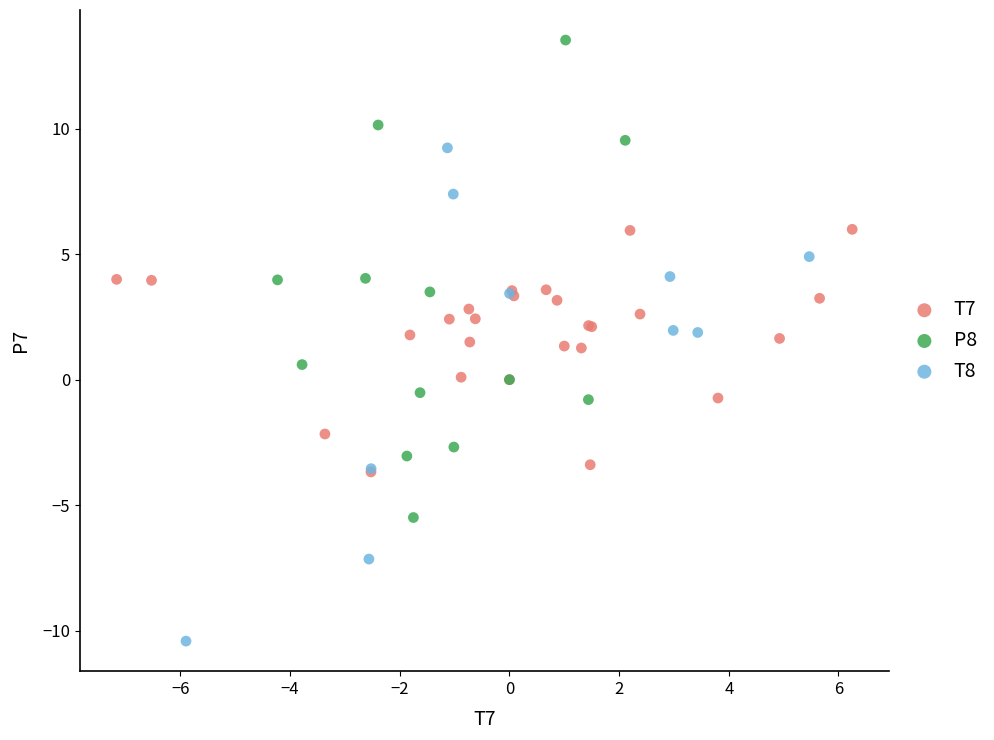

Which series contains the highest Y value?

P8